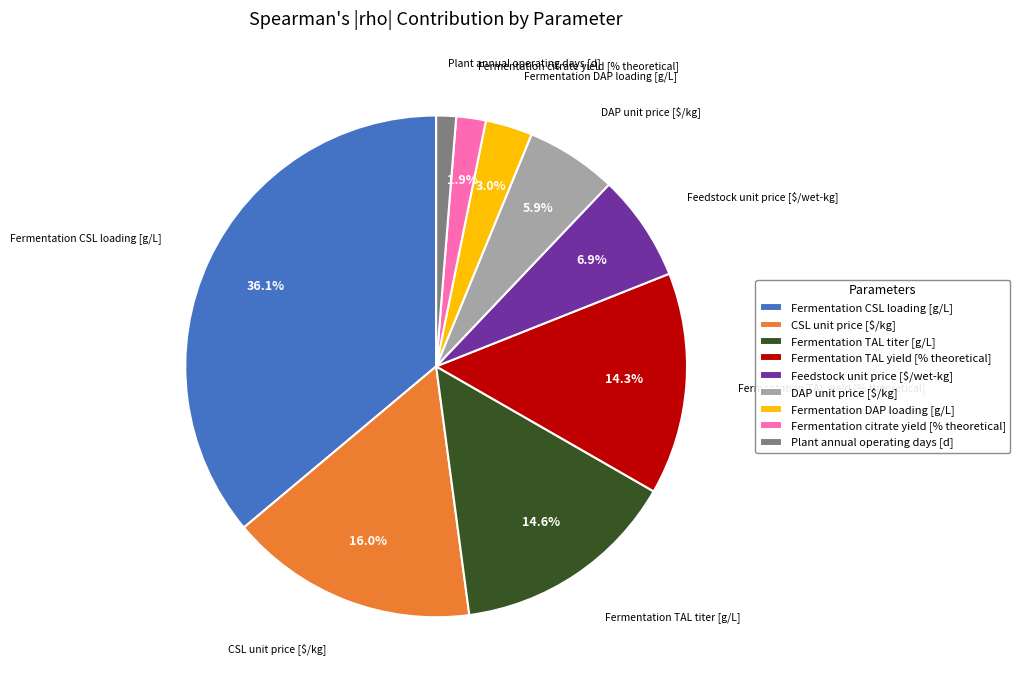

Count the number of slices in the pie.

9